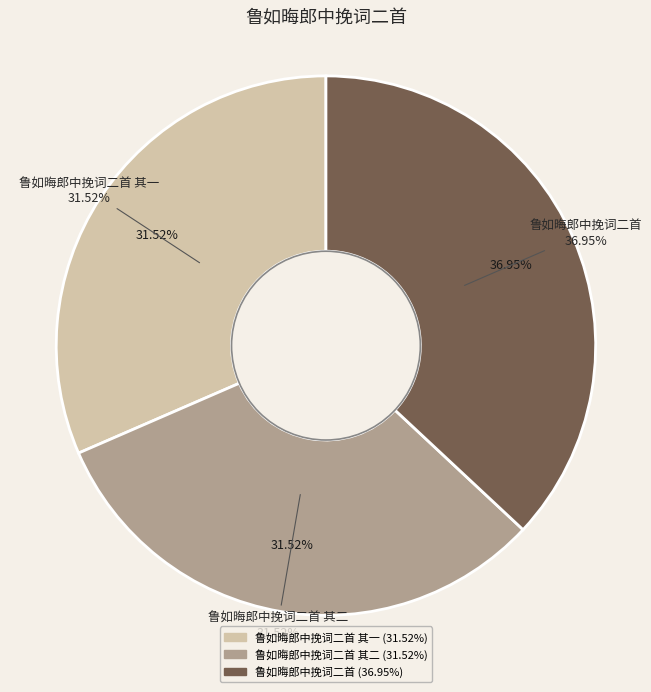

What is the change in value from 鲁如晦郎中挽词二首 其二 to 鲁如晦郎中挽词二首?

+164862